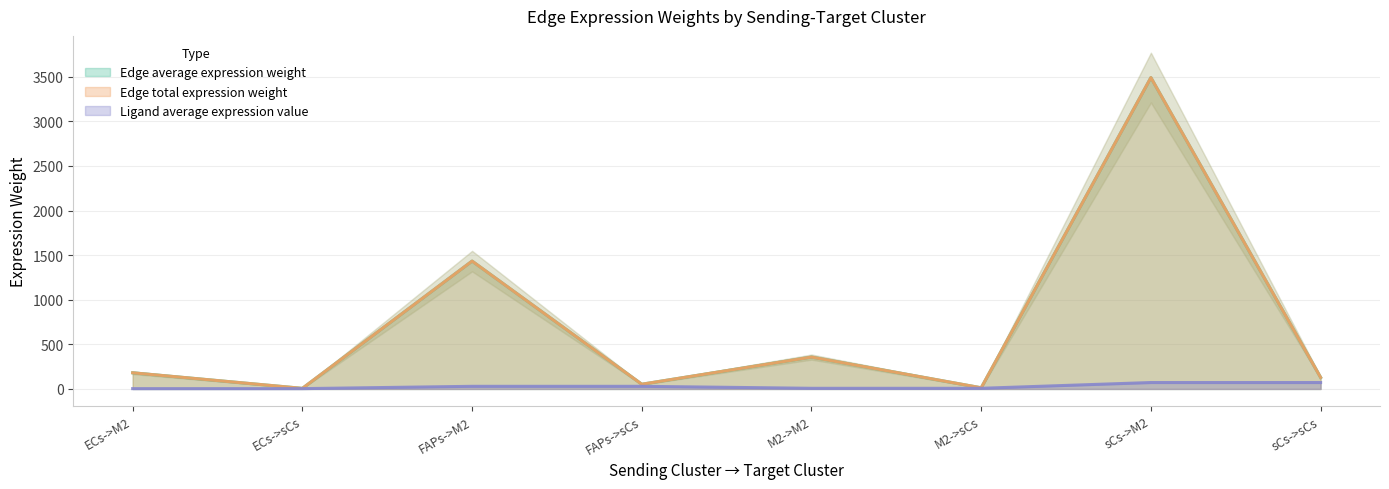

What is the smallest value displayed?

3.8